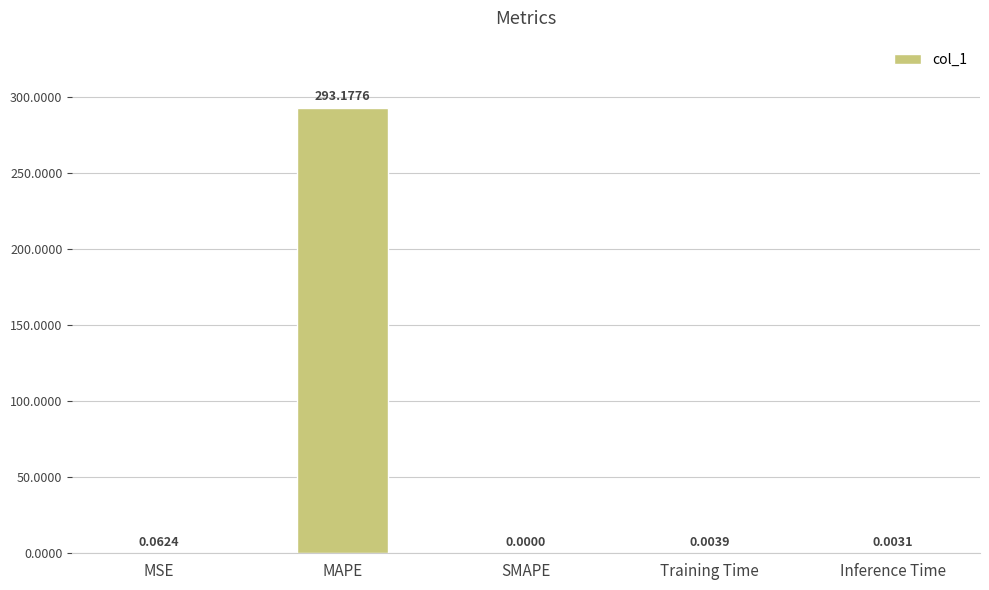

Where is the data nearest to the value 146?

MSE